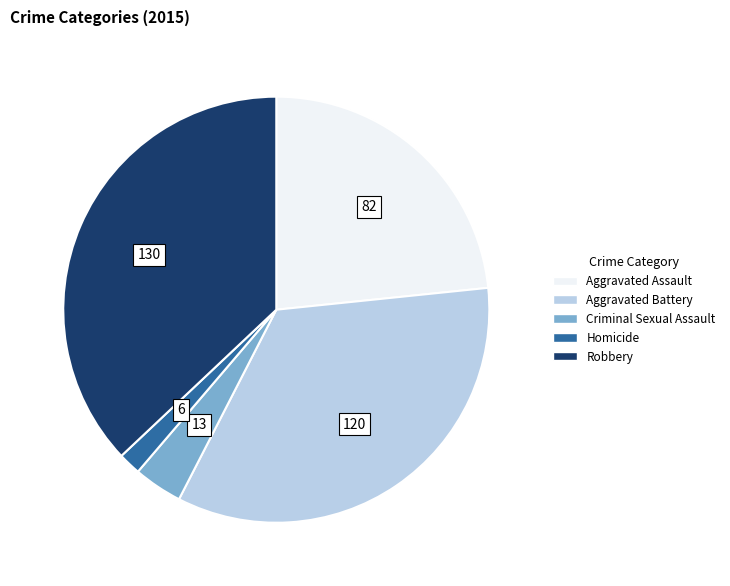

Rank the categories by value from lowest to highest.

Homicide, Criminal Sexual Assault, Aggravated Assault, Aggravated Battery, Robbery